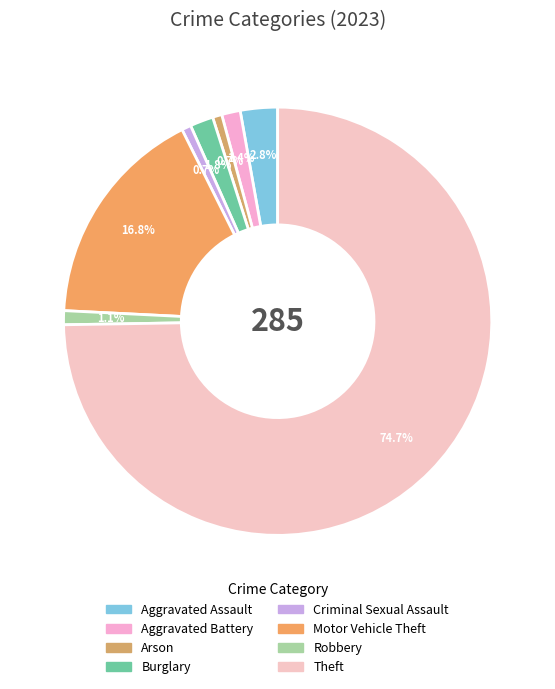

Approximately how many times larger is the value at Theft compared to Aggravated Battery?

53.2